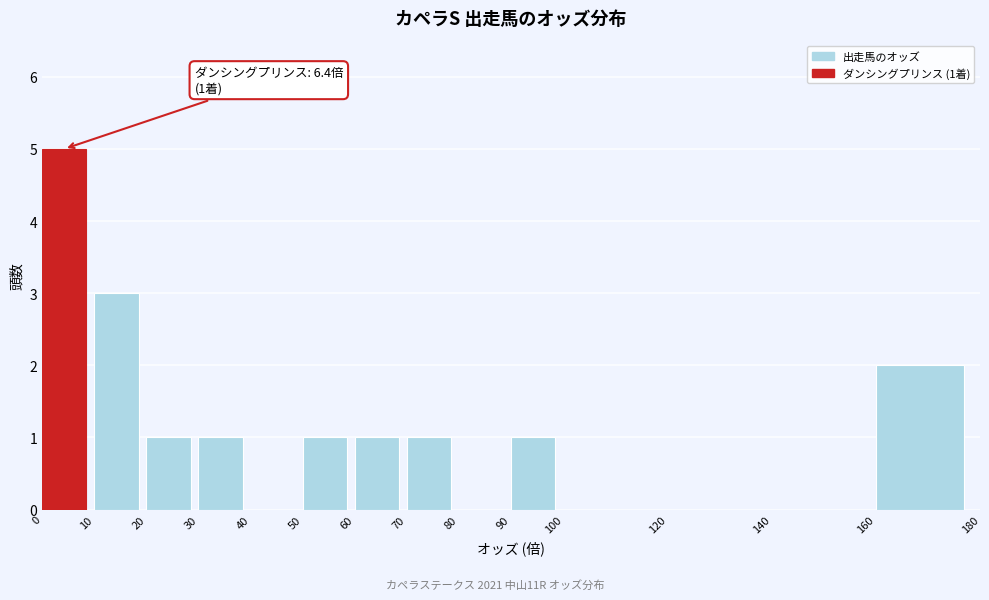

Over which range of the x-axis is the bar tallest?

0 to 10